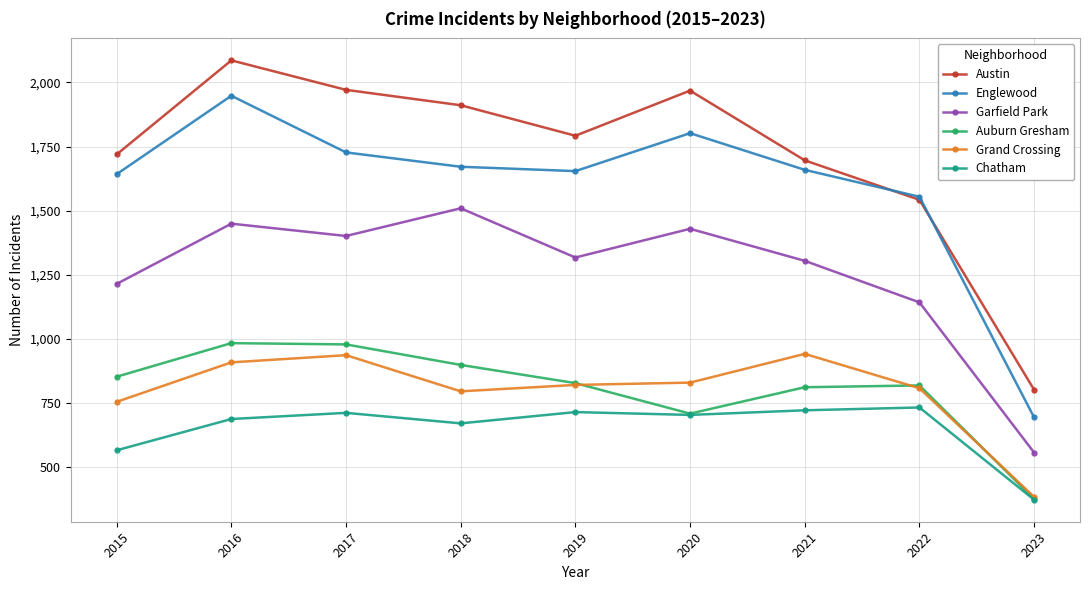

How many lines are shown in the chart?

6